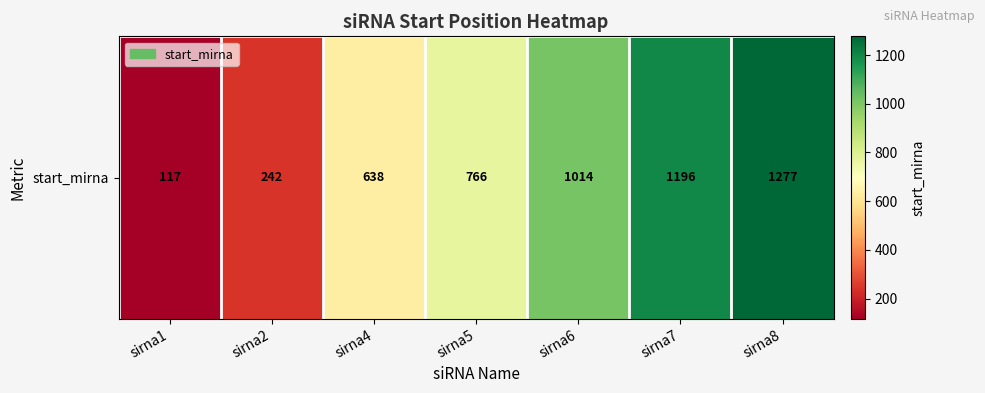

Is it true that the value at sirna2 is 427?

False